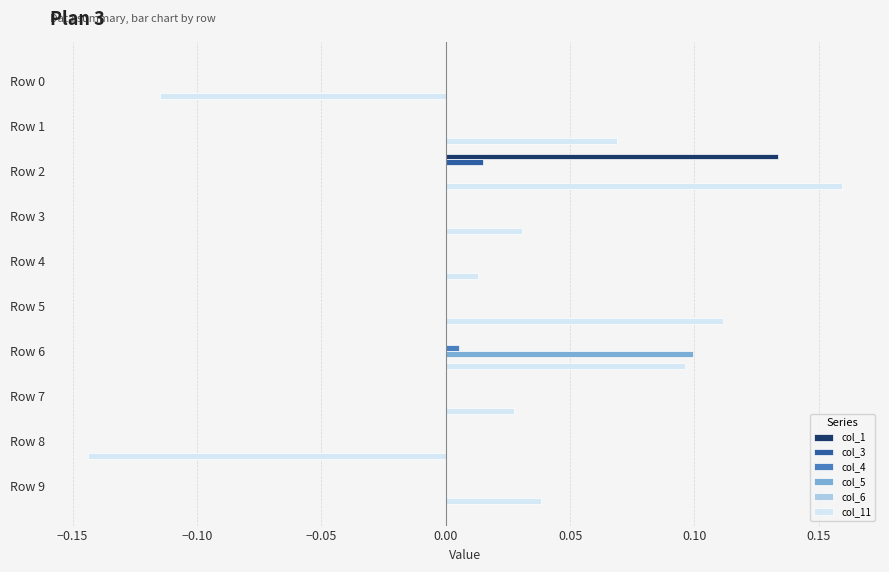

At which category is the sum across all series the highest?

Row 2